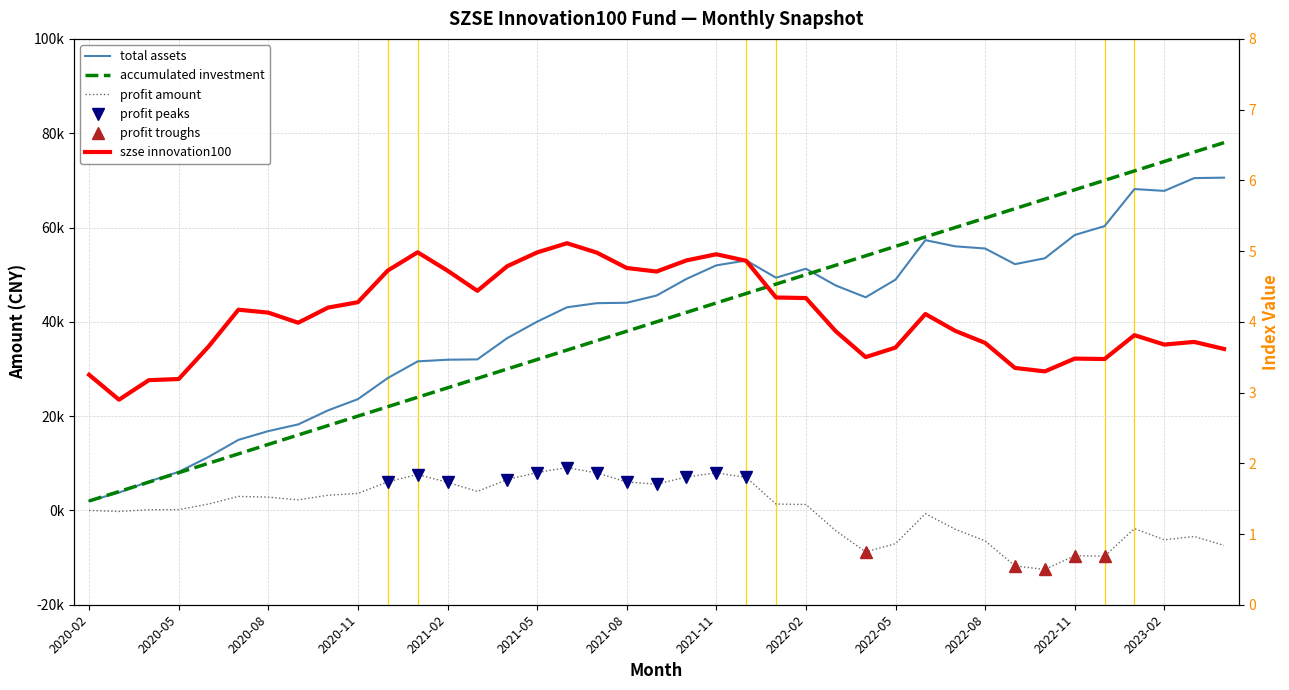

Rank the categories by accumulated investment value from lowest to highest.

2020-02, 2020-03, 2020-04, 2020-05, 2020-06, 2020-07, 2020-08, 2020-09, 2020-10, 2020-11, 2020-12, 2021-01, 2021-02, 2021-03, 2021-04, 2021-05, 2021-06, 2021-07, 2021-08, 2021-09, 2021-10, 2021-11, 2021-12, 2022-01, 2022-02, 2022-03, 2022-04, 2022-05, 2022-06, 2022-07, 2022-08, 2022-09, 2022-10, 2022-11, 2022-12, 2023-01, 2023-02, 2023-03, 2023-04